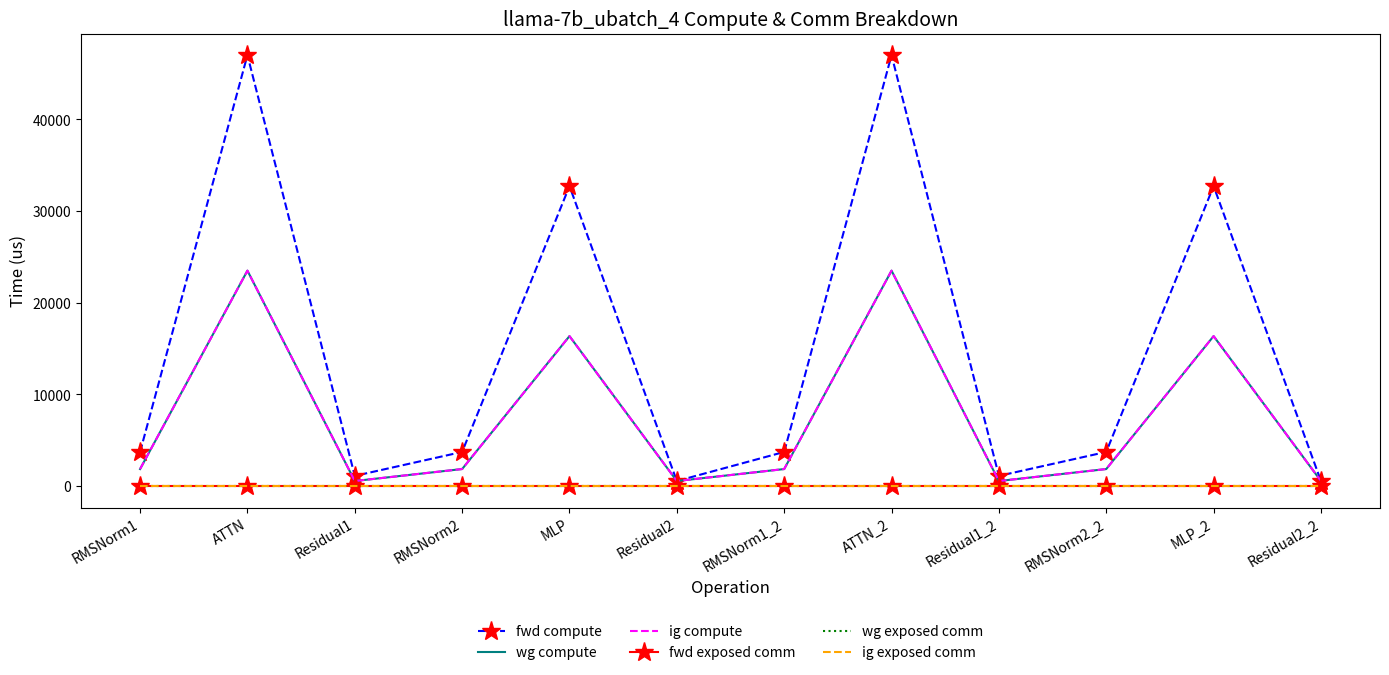

Which series has the largest range (max minus min)?

fwd compute